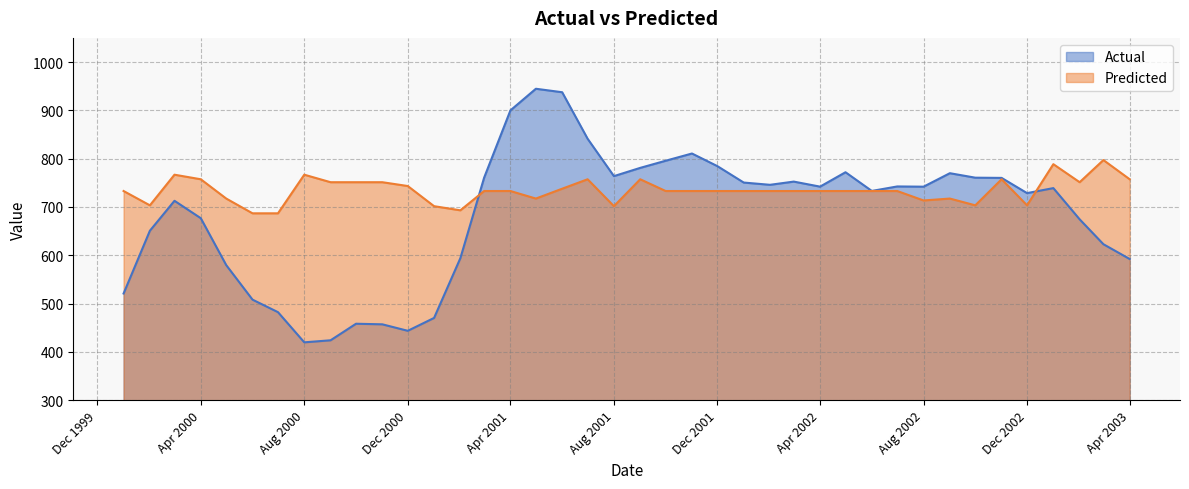

True or false: Predicted and Actual cross at least once.

True